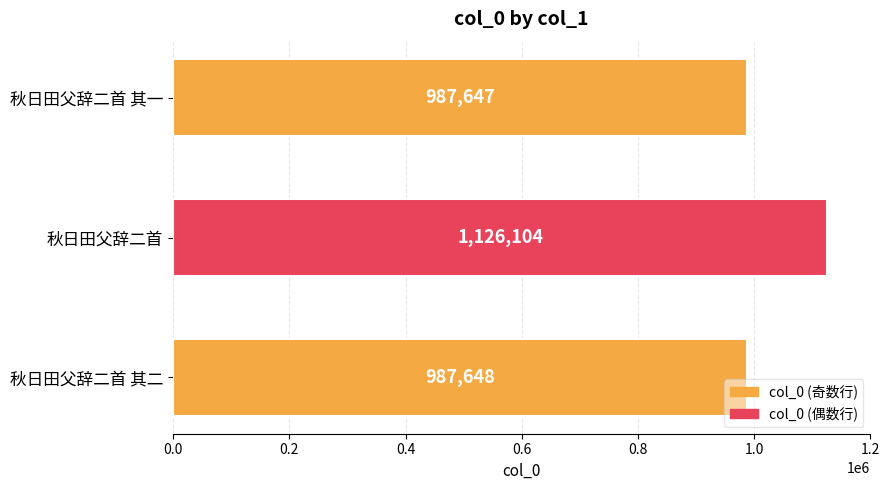

The chart shows a value of 411454 at 秋日田父辞二首. True or false?

False